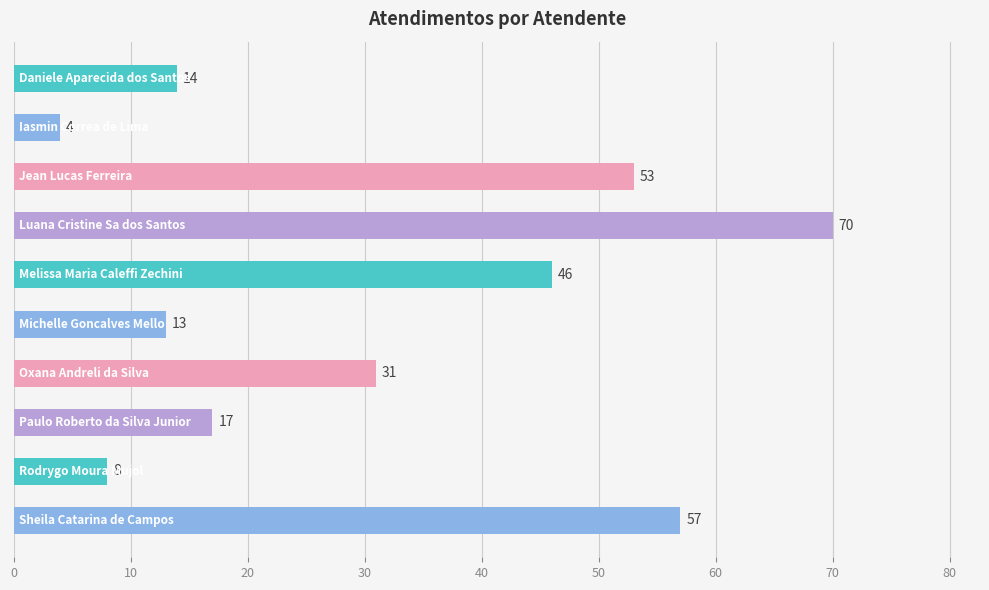

Are the bars horizontal?

Yes